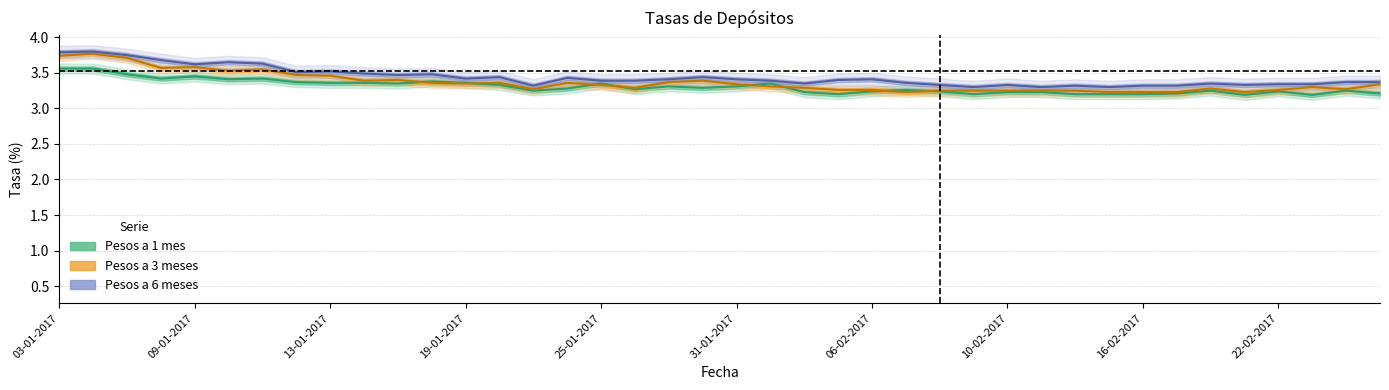

What is the spread (max minus min) of values at 19-01-2017?

0.1